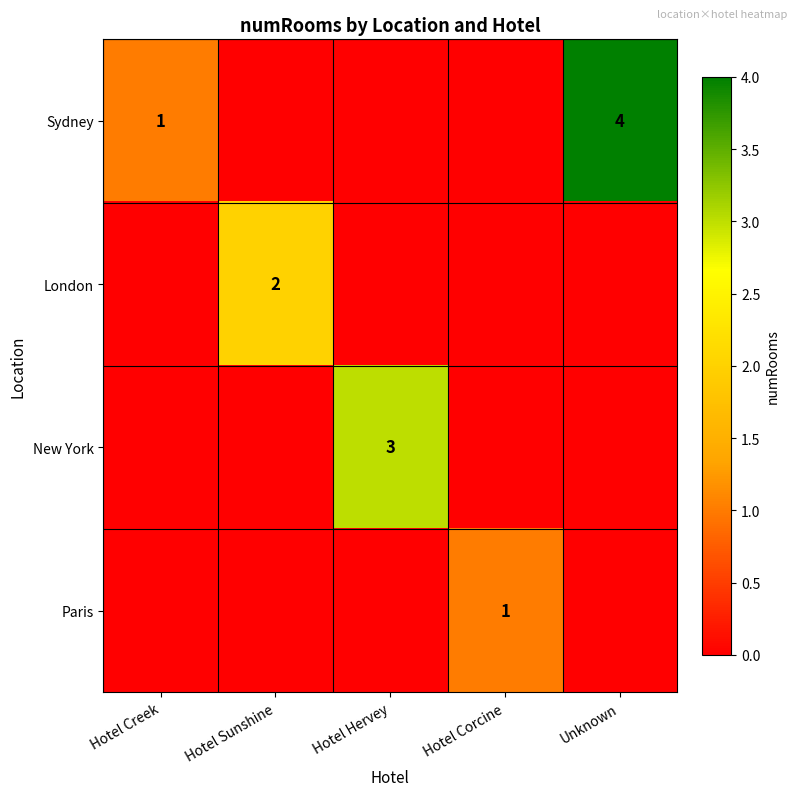

How many values in Paris are above zero?

1